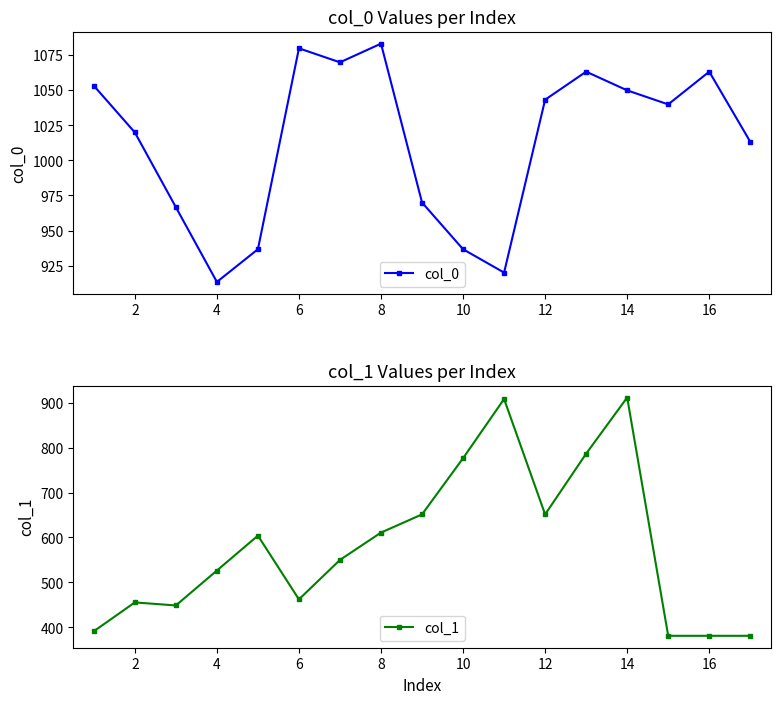

What is the sum of all col_0 values?

17223.3